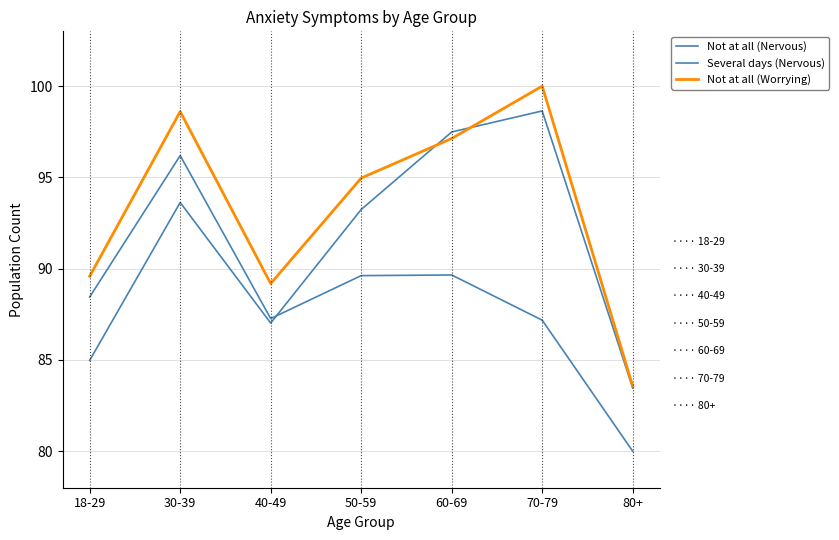

Does the chart display data point markers on the line(s)?

No